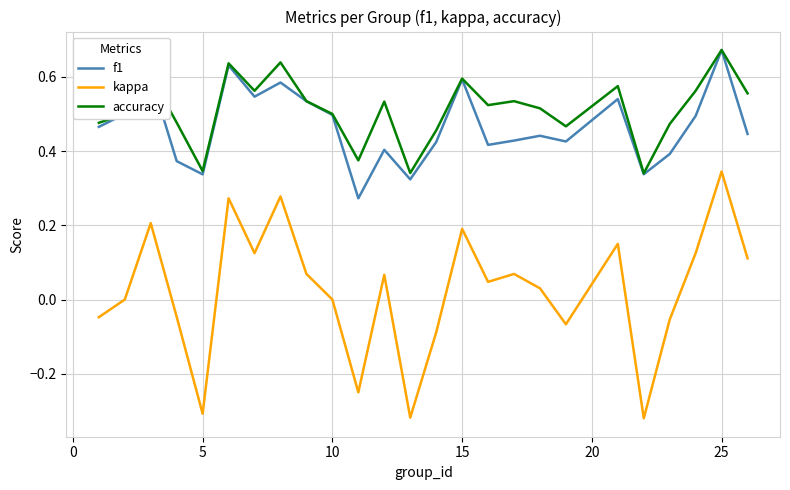

Which series has the largest total across all categories?

accuracy